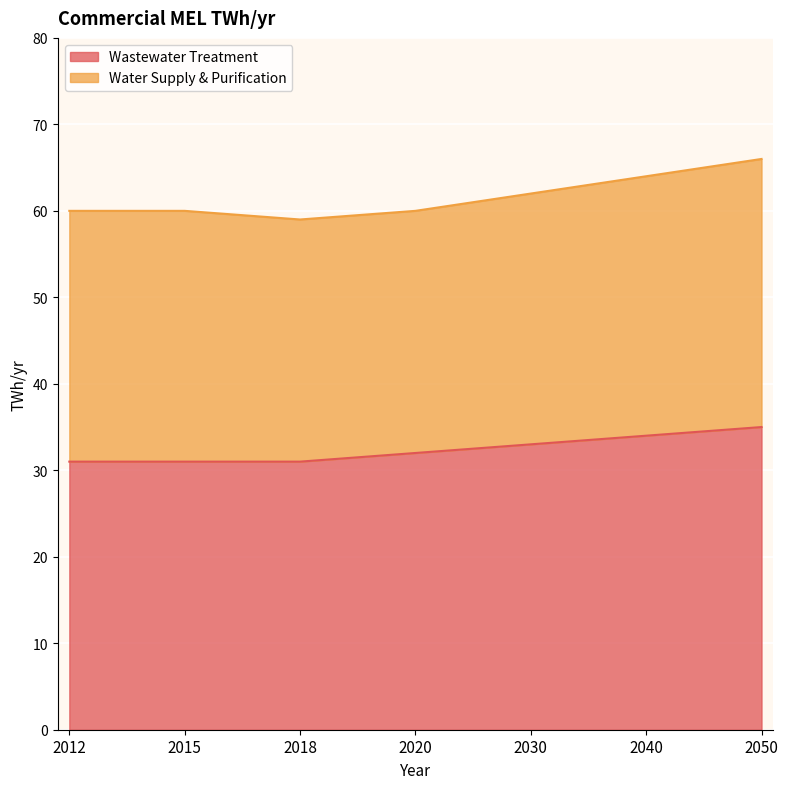

What is the difference between the second highest and minimum values in the Wastewater Treatment series?

3